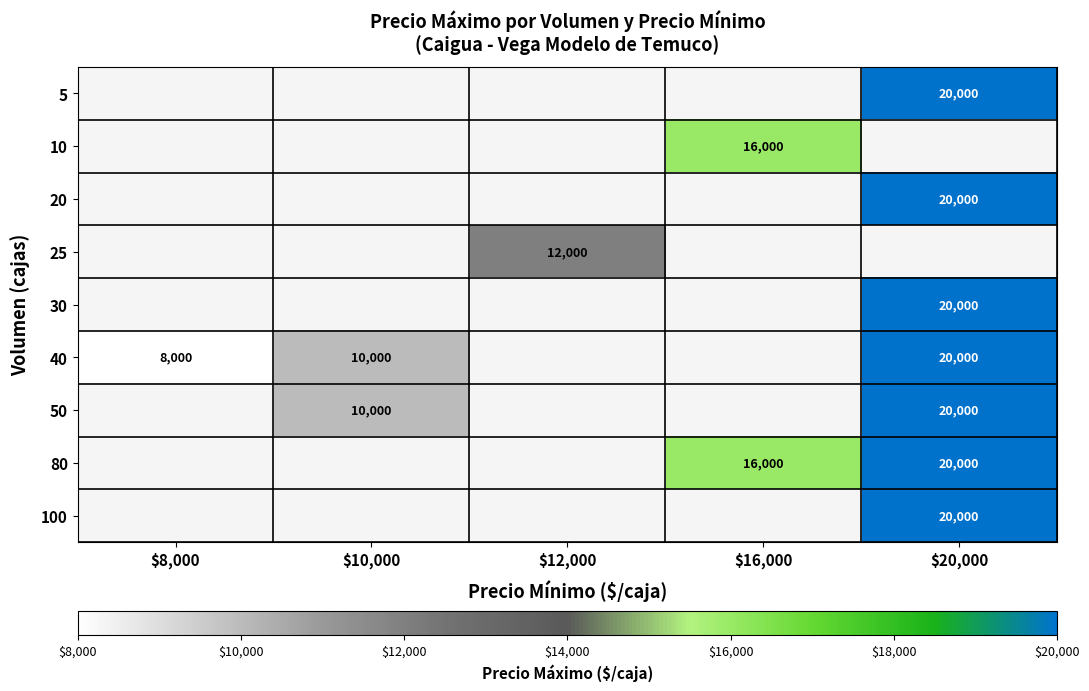

How many categories are shown in the chart?

5